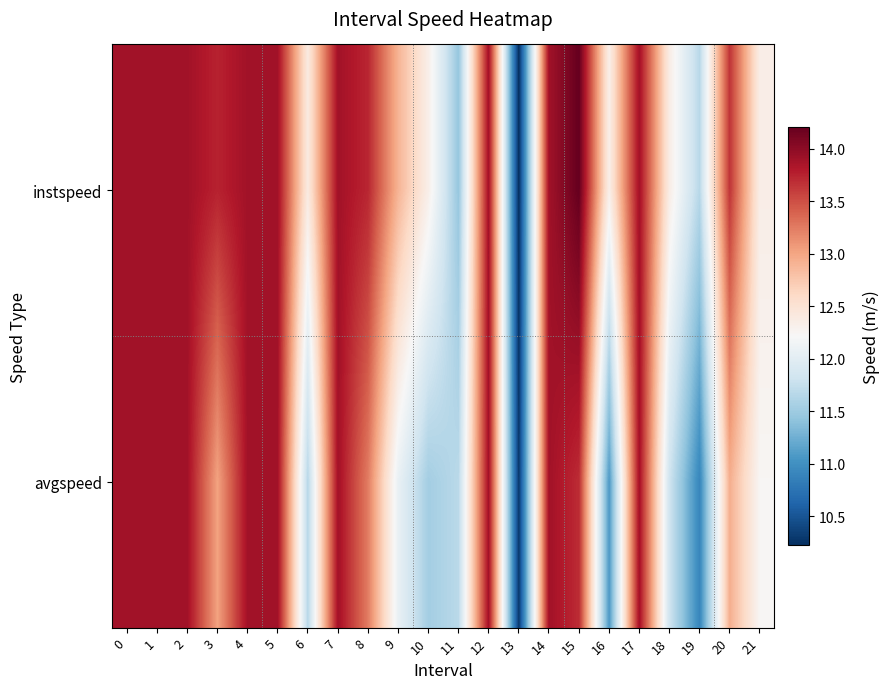

At which category is the sum across all series the highest?

15